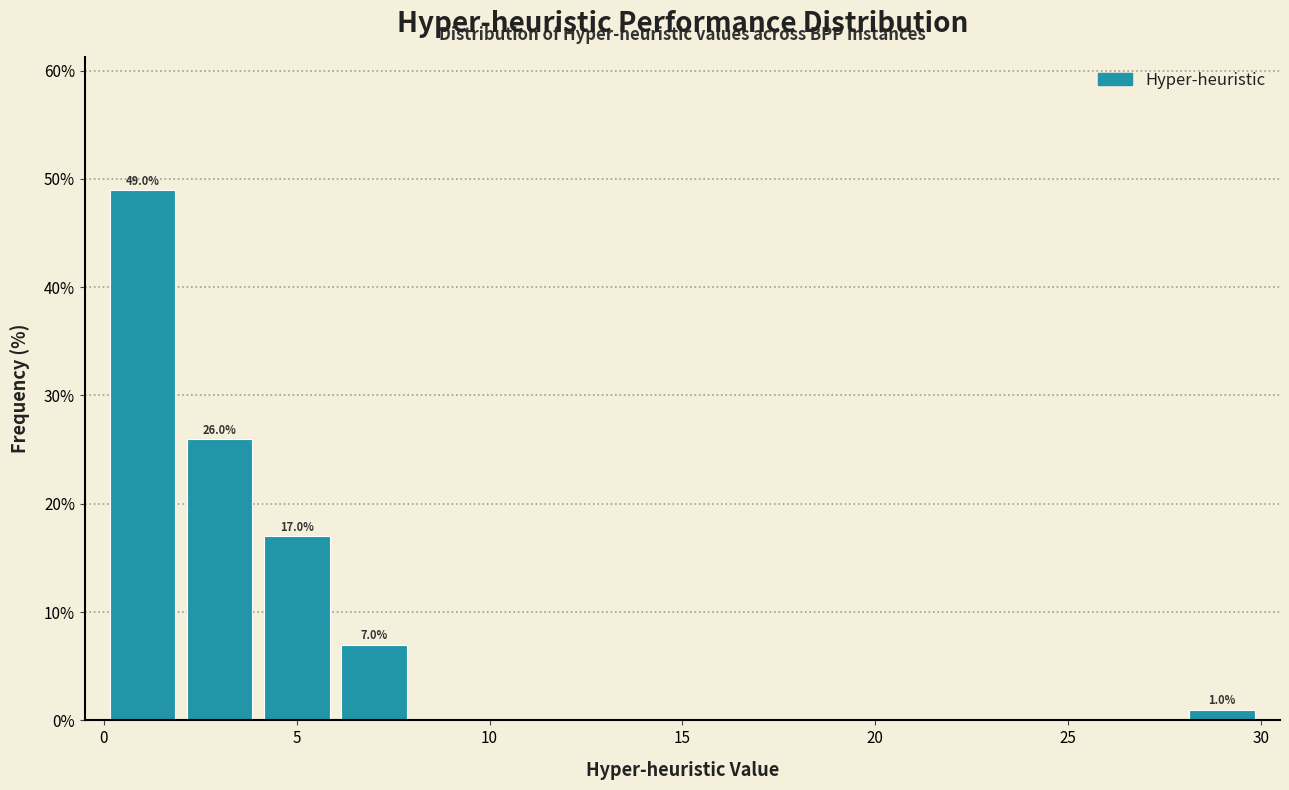

Over which range of the x-axis is the bar tallest?

0 to 2